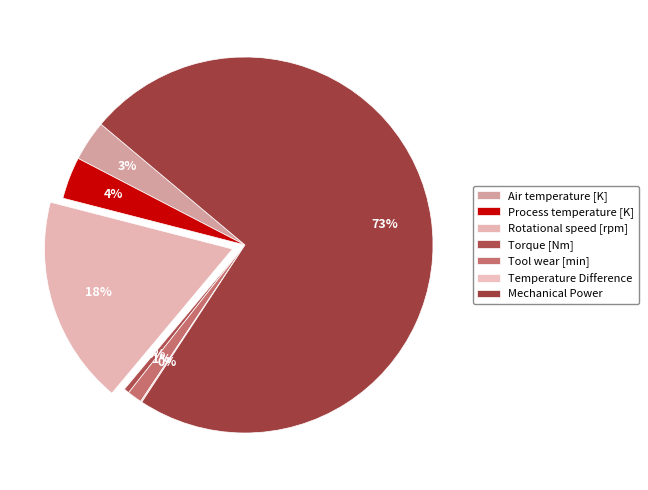

To the nearest percent, what is the difference between the largest and smallest slice percentages?

73%